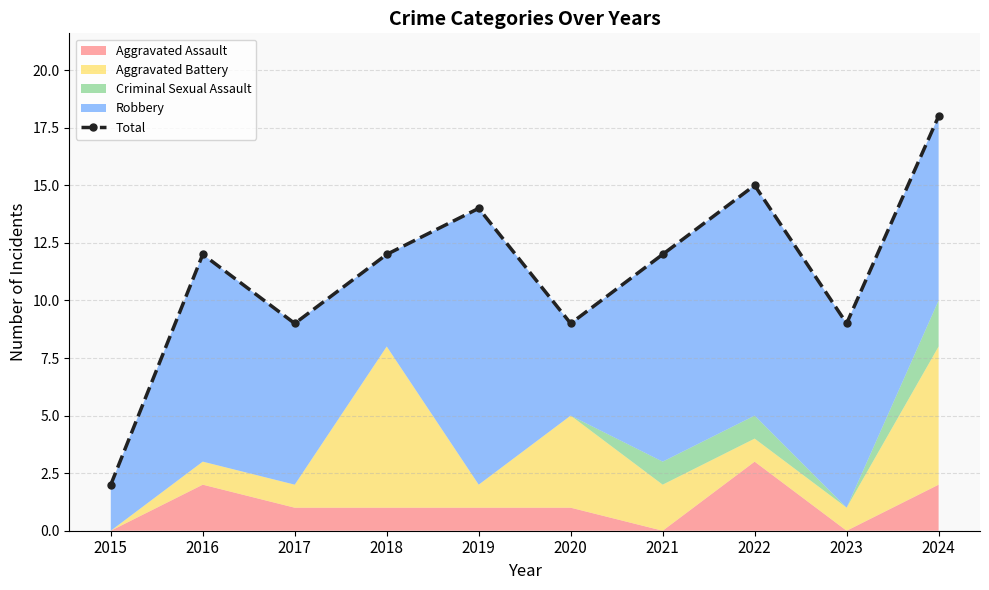

What is the sum of the values at 2019 and 2016?

26